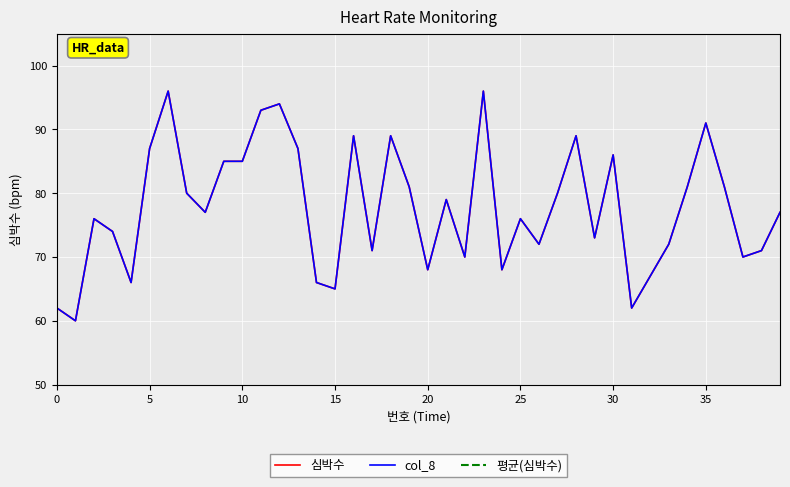

Which series has the widest spread of values?

심박수